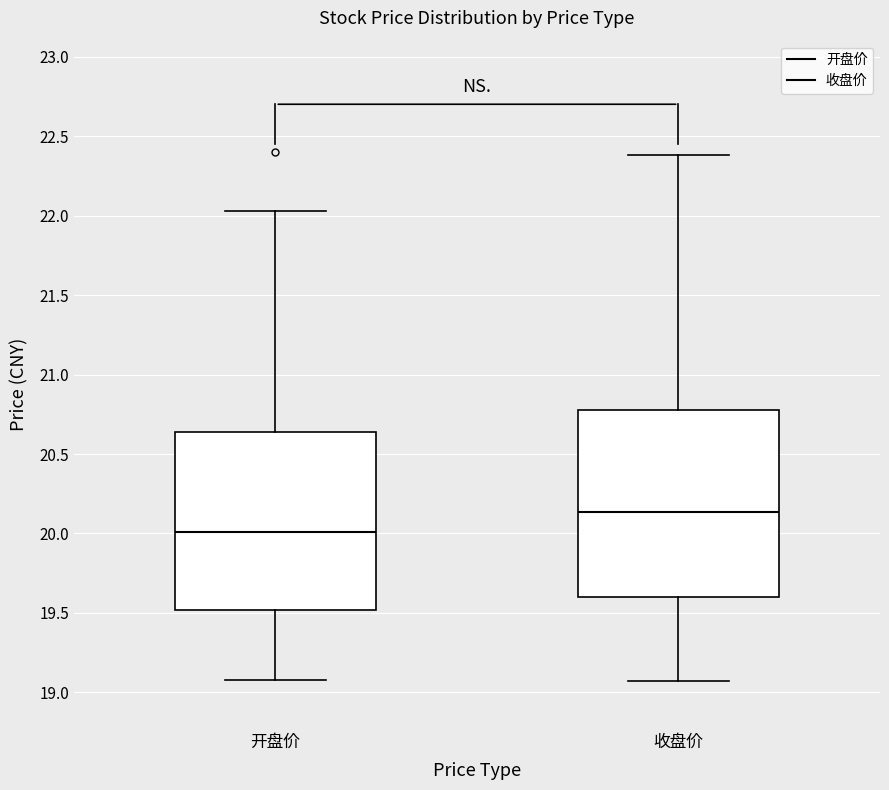

Where does the lower whisker of the box for 收盘价 end on the y-axis? The values are not printed on the chart, so give them approximately, as read against the axis.

19.05